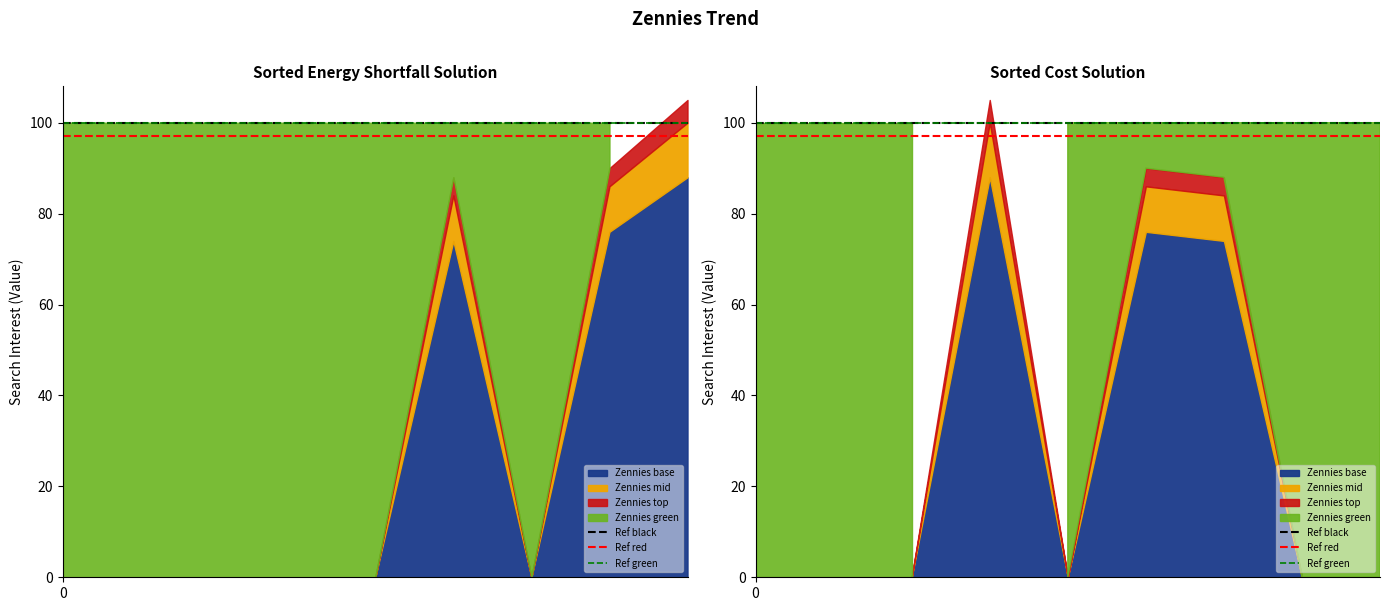

Rank the categories by Ref black value from lowest to highest.

0, 1